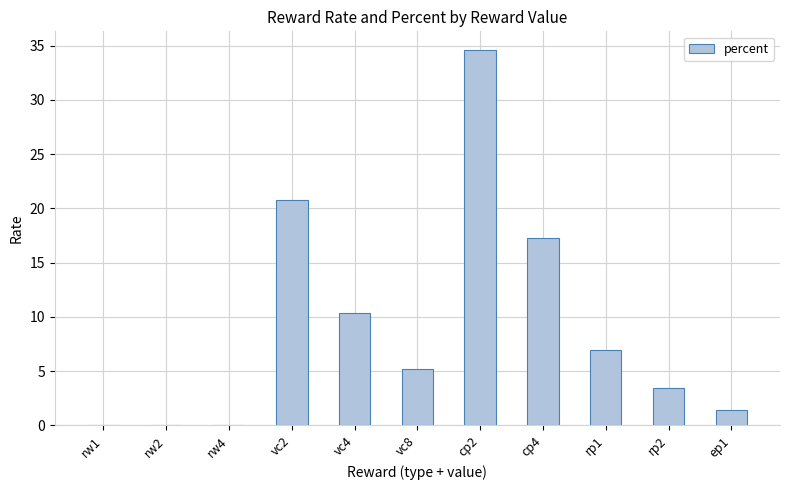

The chart shows a value of 30.9 at cp4. True or false?

False